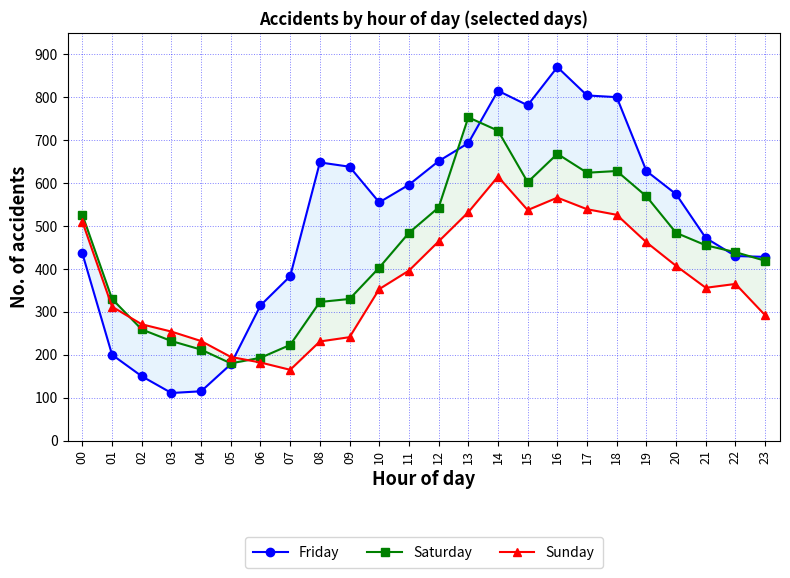

Reading right to left, extract all data points from this chart.

Friday: 23=428	22=430	21=472	20=574	19=628	18=800	17=804	16=870	15=781	14=815	13=693	12=651	11=596	10=555	09=638	08=648	07=383	06=315	05=178	04=115	03=111	02=150	01=200	00=436
Saturday: 23=419	22=439	21=455	20=484	19=569	18=628	17=624	16=668	15=602	14=722	13=753	12=543	11=484	10=403	09=330	08=323	07=223	06=193	05=180	04=212	03=232	02=259	01=330	00=526
Sunday: 23=292	22=365	21=356	20=407	19=462	18=526	17=539	16=566	15=537	14=615	13=532	12=464	11=396	10=353	09=241	08=231	07=165	06=182	05=195	04=232	03=254	02=271	01=312	00=510